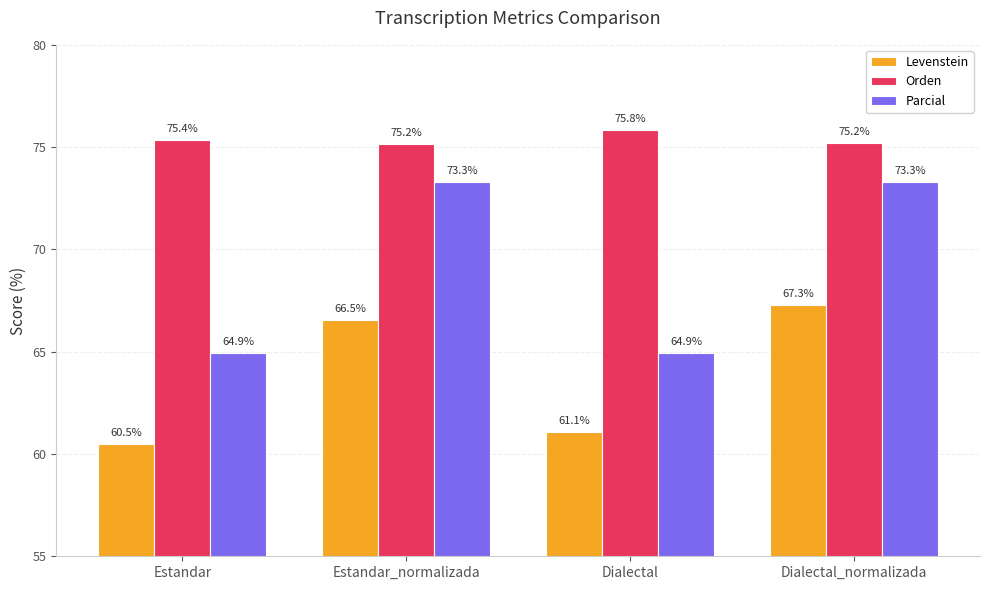

Where does the Parcial series first go above 73?

Estandar_normalizada